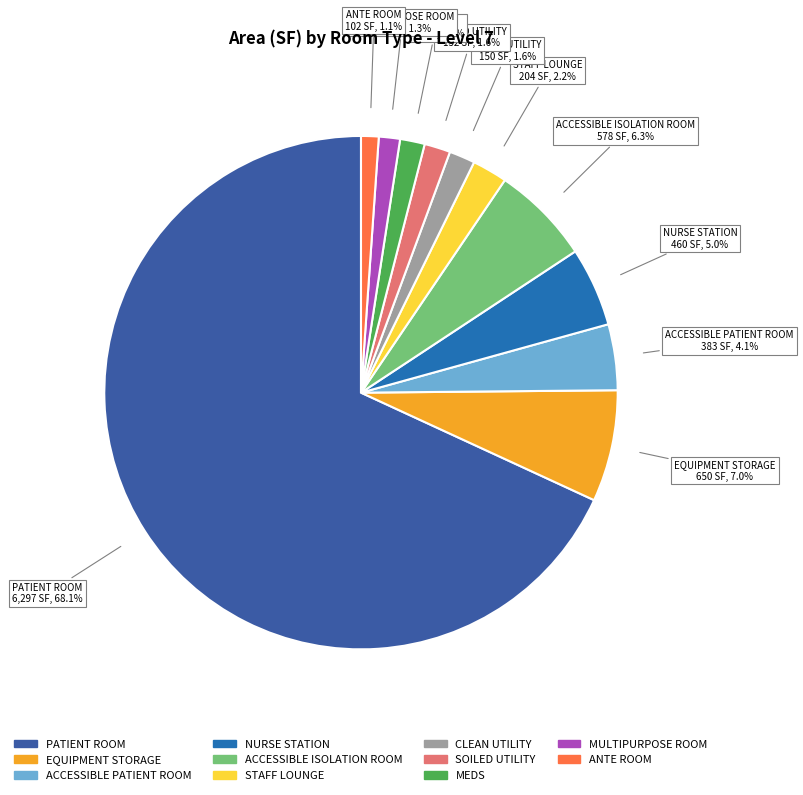

Between STAFF LOUNGE and MULTIPURPOSE ROOM, which is larger?

STAFF LOUNGE